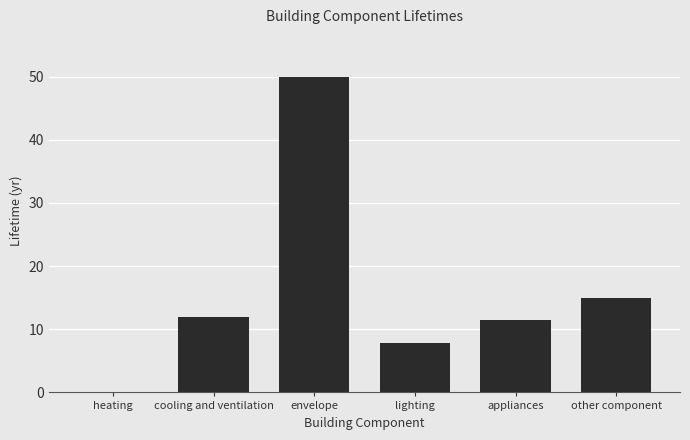

How many positive values are there?

5